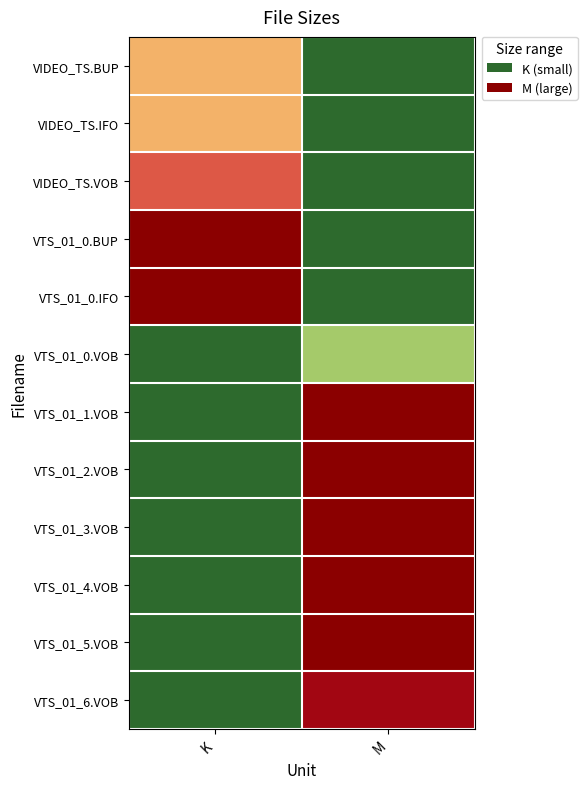

List the series in order of their peak value, lowest first.

VTS_01_0.VOB, VIDEO_TS.BUP, VIDEO_TS.IFO, VIDEO_TS.VOB, VTS_01_6.VOB, VTS_01_0.BUP, VTS_01_0.IFO, VTS_01_1.VOB, VTS_01_2.VOB, VTS_01_3.VOB, VTS_01_4.VOB, VTS_01_5.VOB